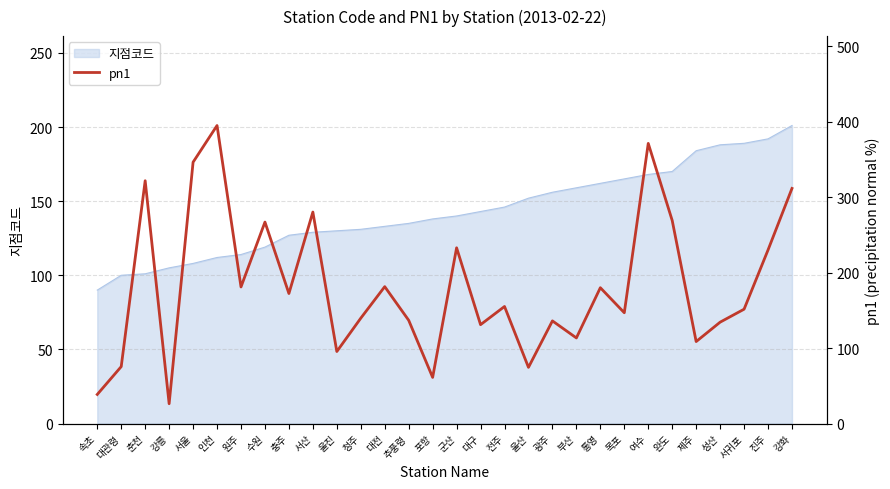

Which has a higher value, 원주 or 강릉?

원주